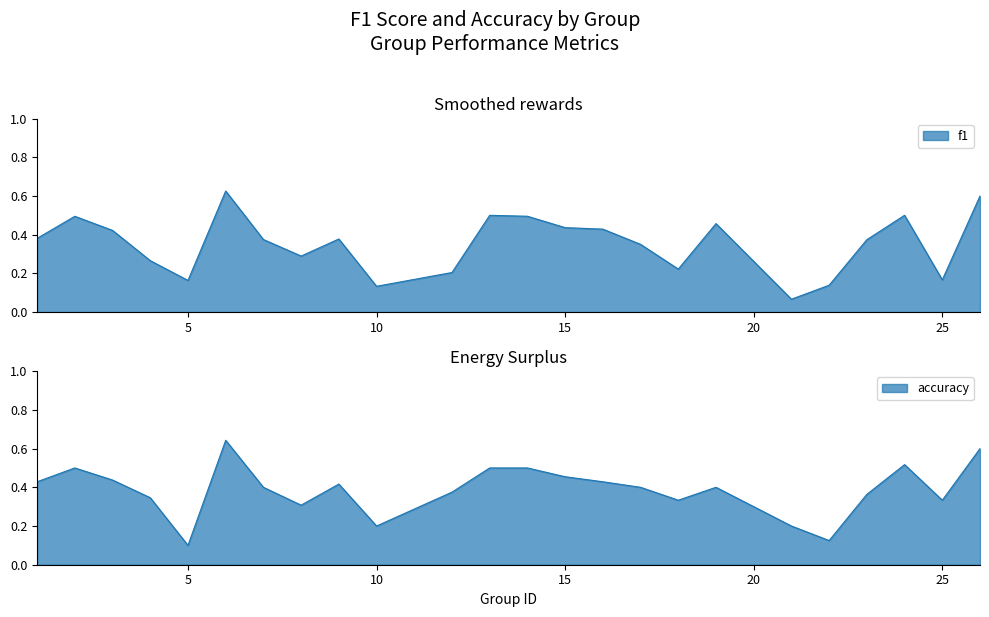

Which series has the widest spread of values?

f1